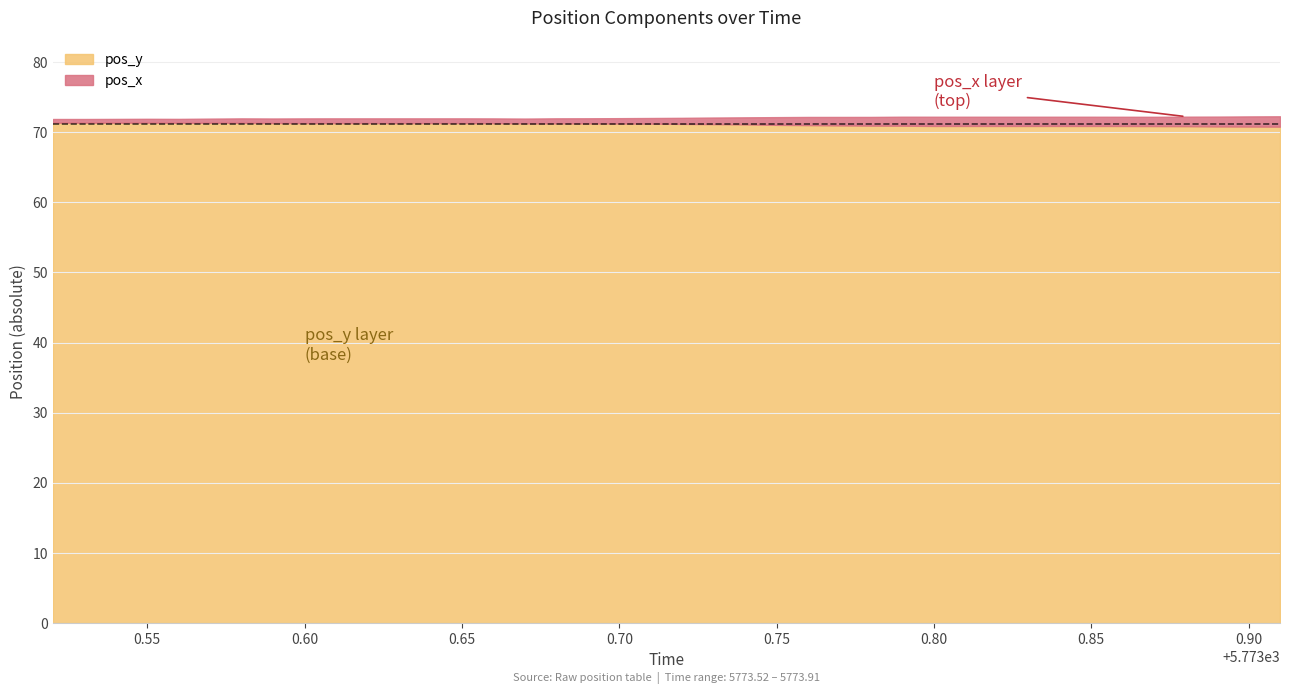

What are all the series names shown in the legend?

pos_y, pos_x